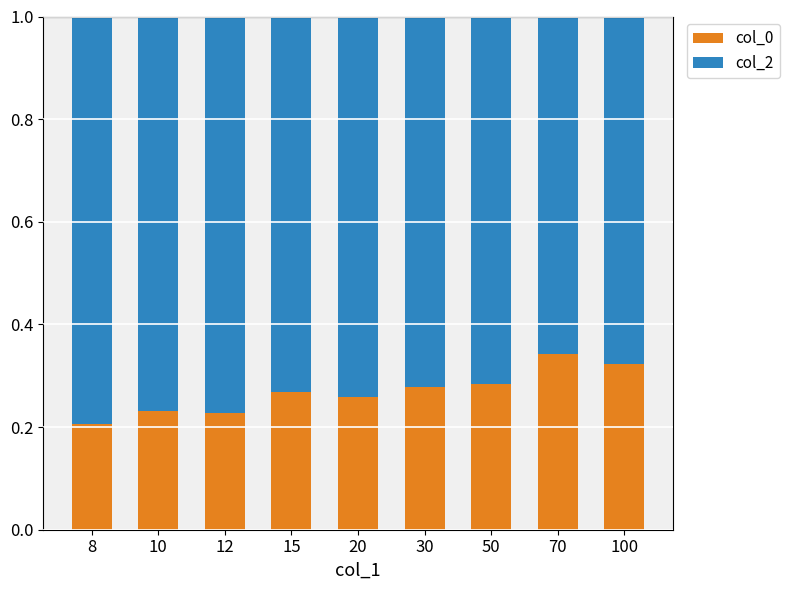

What is the sum of the col_0 values at 50 and 20?

0.5